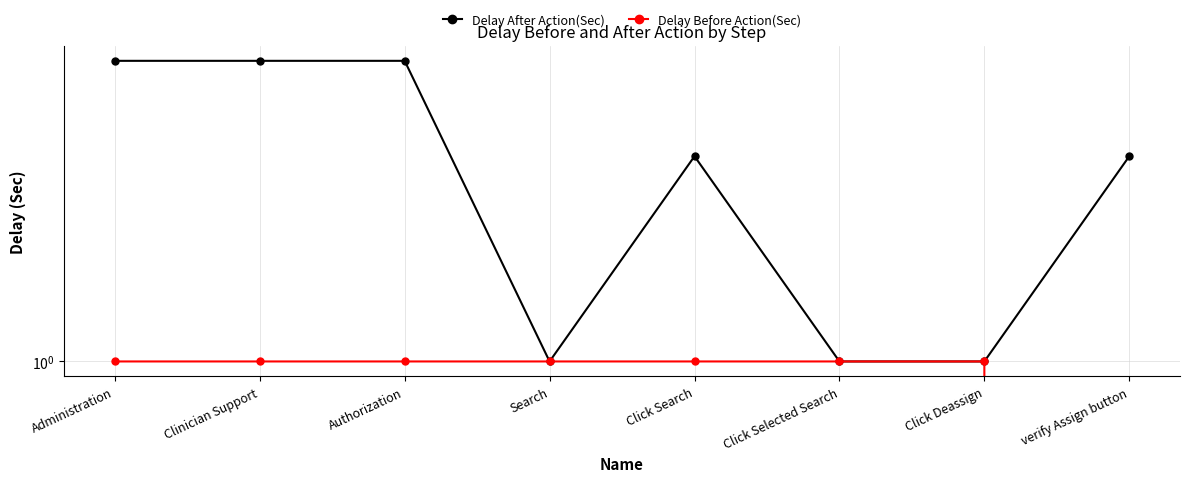

What is the greatest value displayed?

5